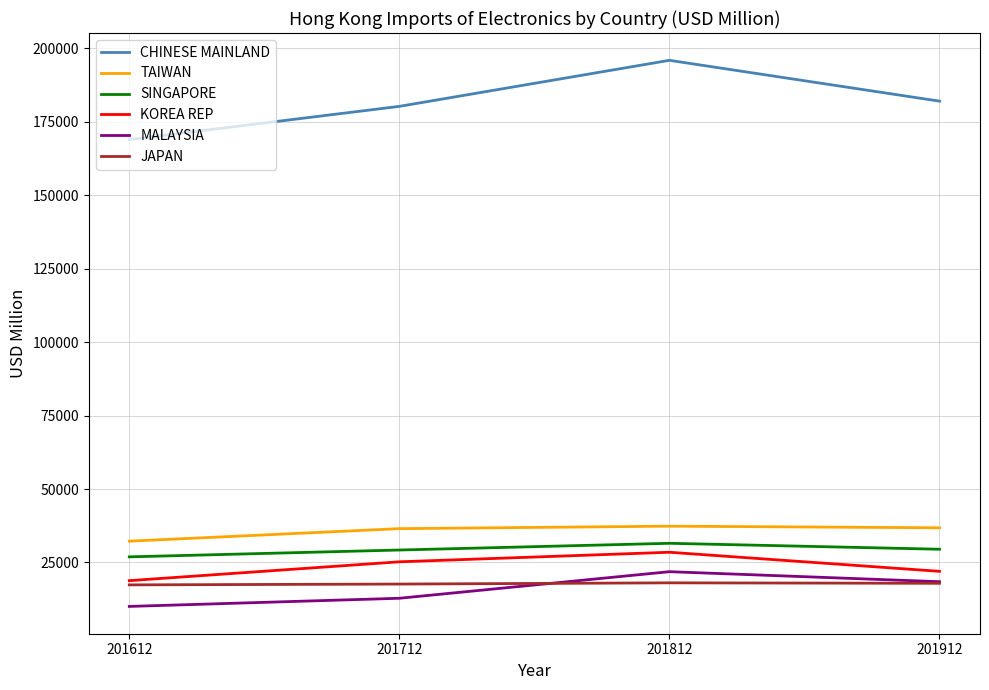

What is the spread (max minus min) of values at 201612?

158960.1